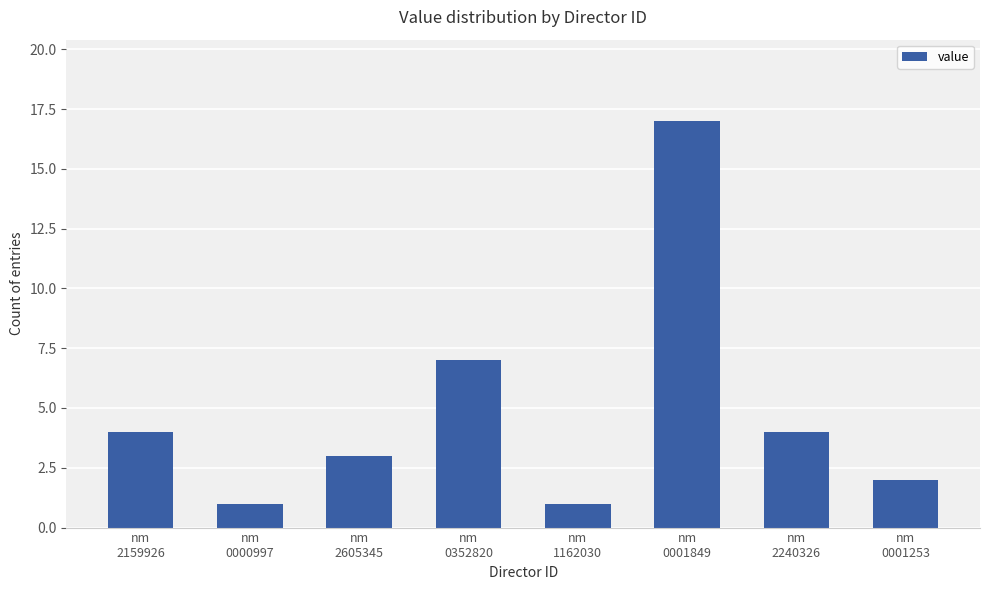

What is the change in value from nm
0000997 to nm
2605345?

+2